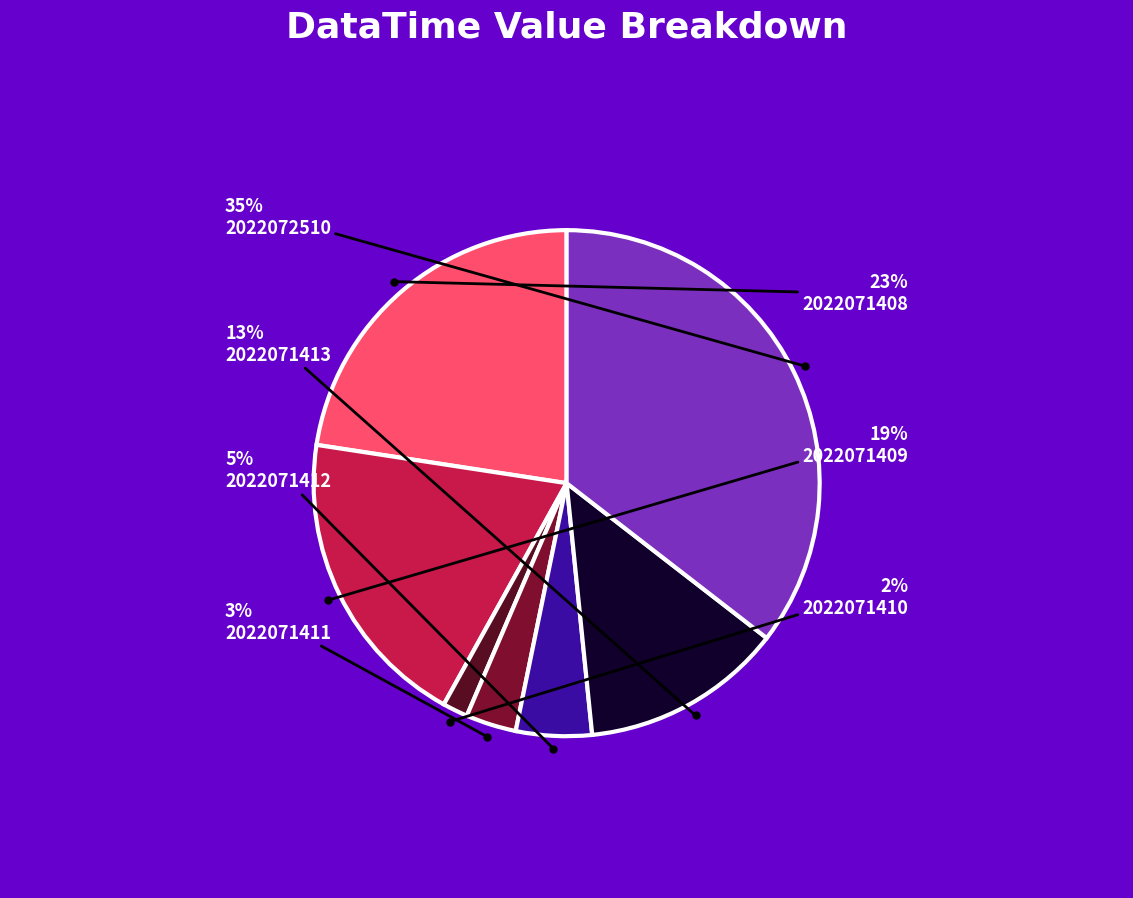

Rank the categories by value from lowest to highest.

2022071410, 2022071411, 2022071412, 2022071413, 2022071409, 2022071408, 2022072510